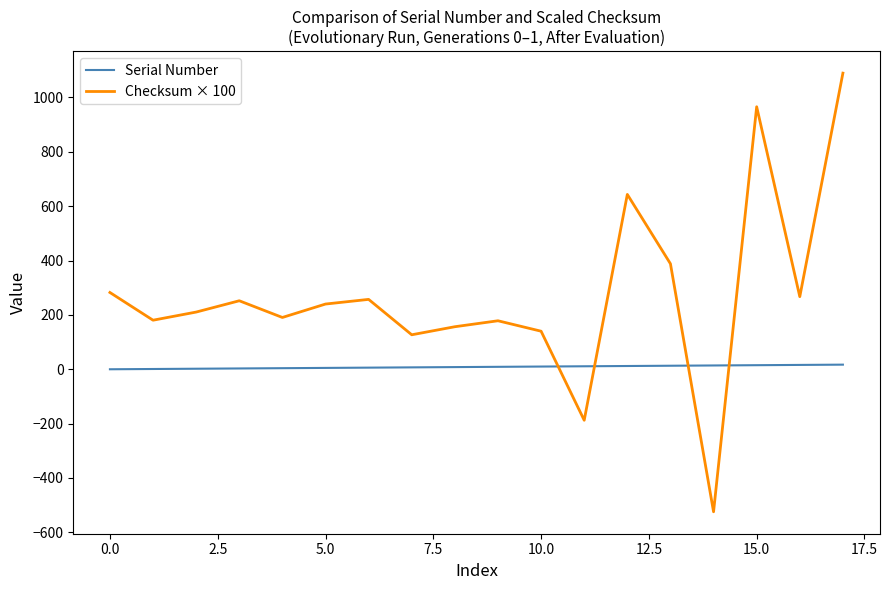

Which series has the largest range (max minus min)?

Checksum × 100